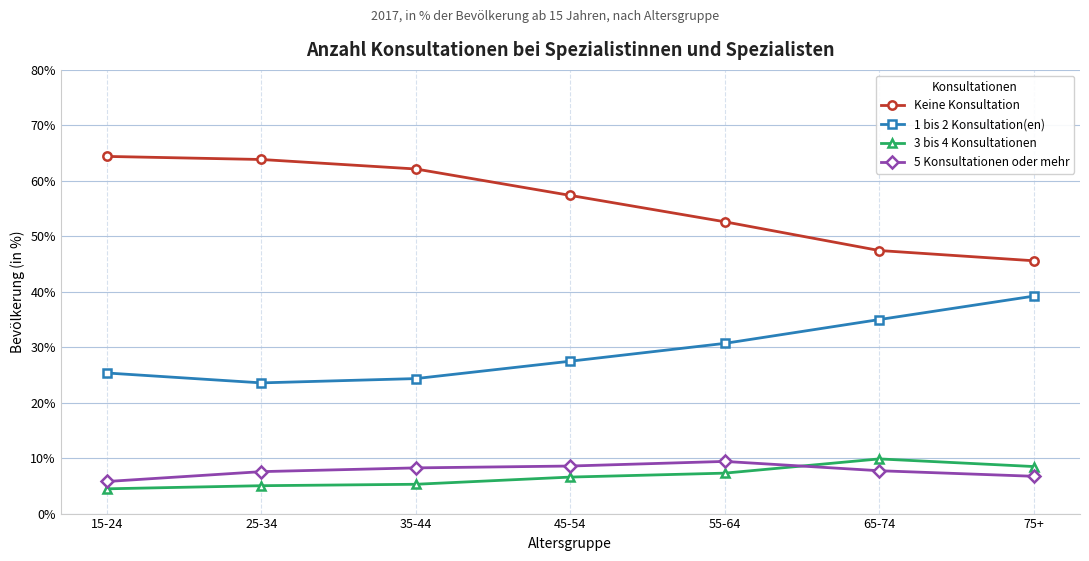

What is the difference between the 1 bis 2 Konsultation(en) values at 65-74 and 45-54?

7.5